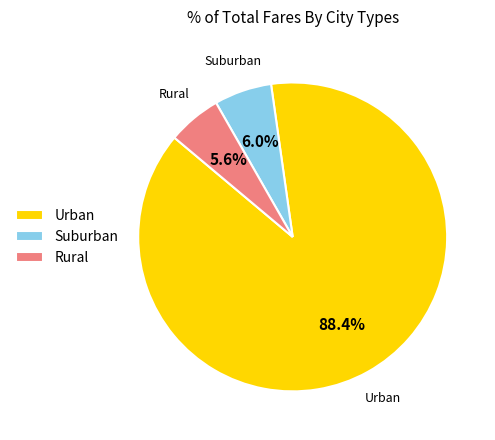

Approximately how many times larger is the value at Urban compared to Suburban?

14.7